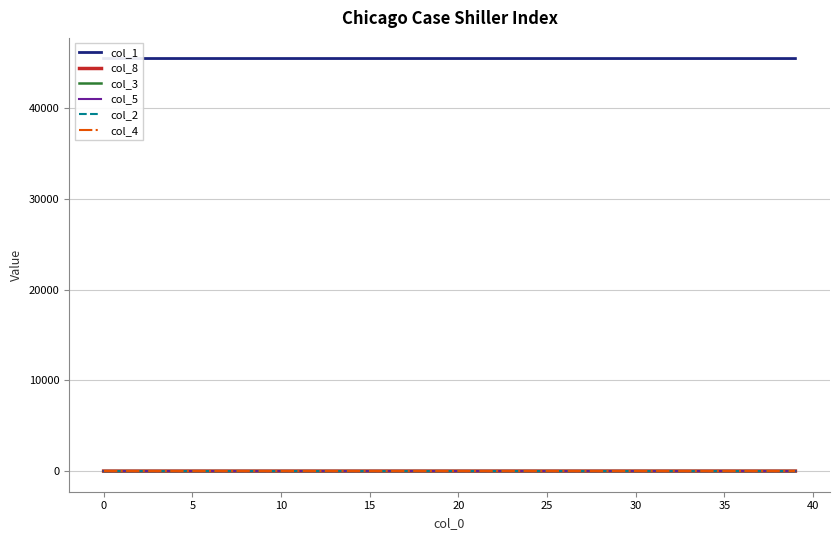

What is the difference between the col_1 values at 31 and 27?

0.4